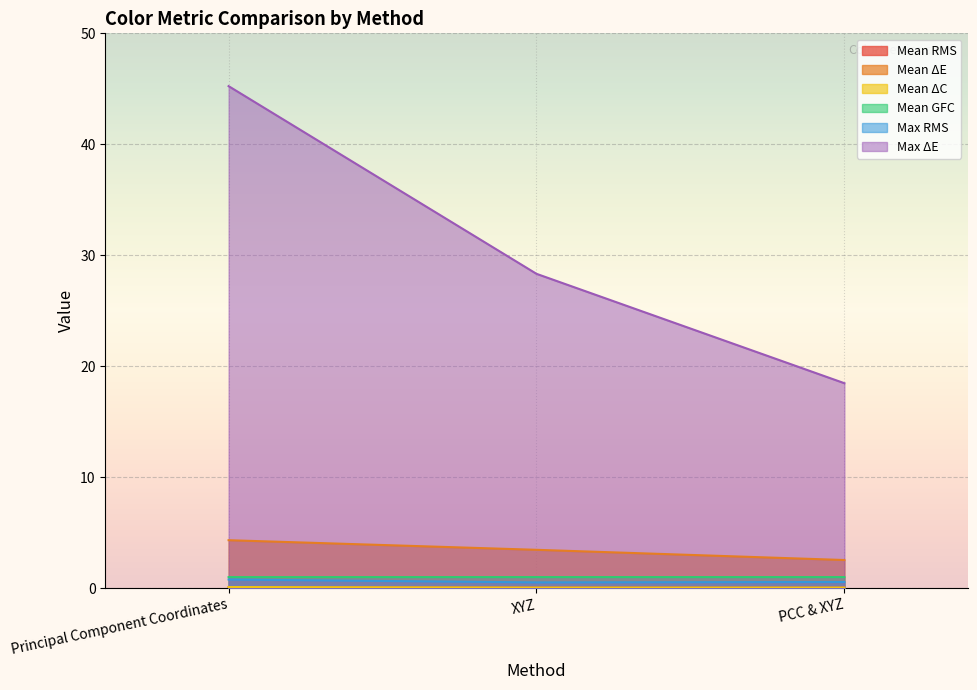

What value does the Max RMS series have at PCC & XYZ?

0.6